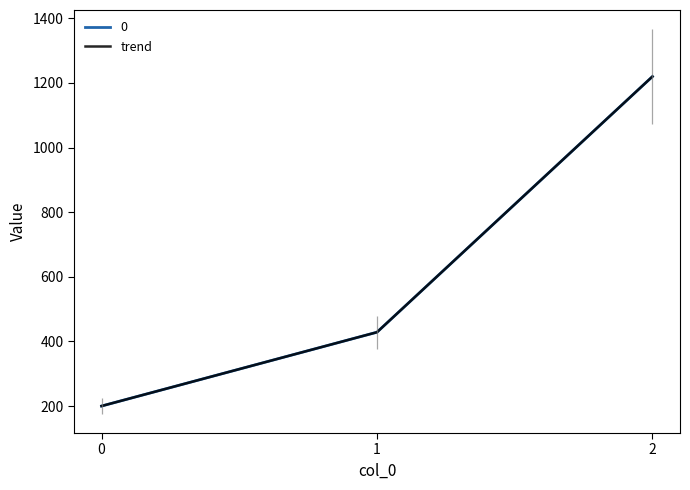

What is the ratio of the value at 0 to the value at 1?

0.5